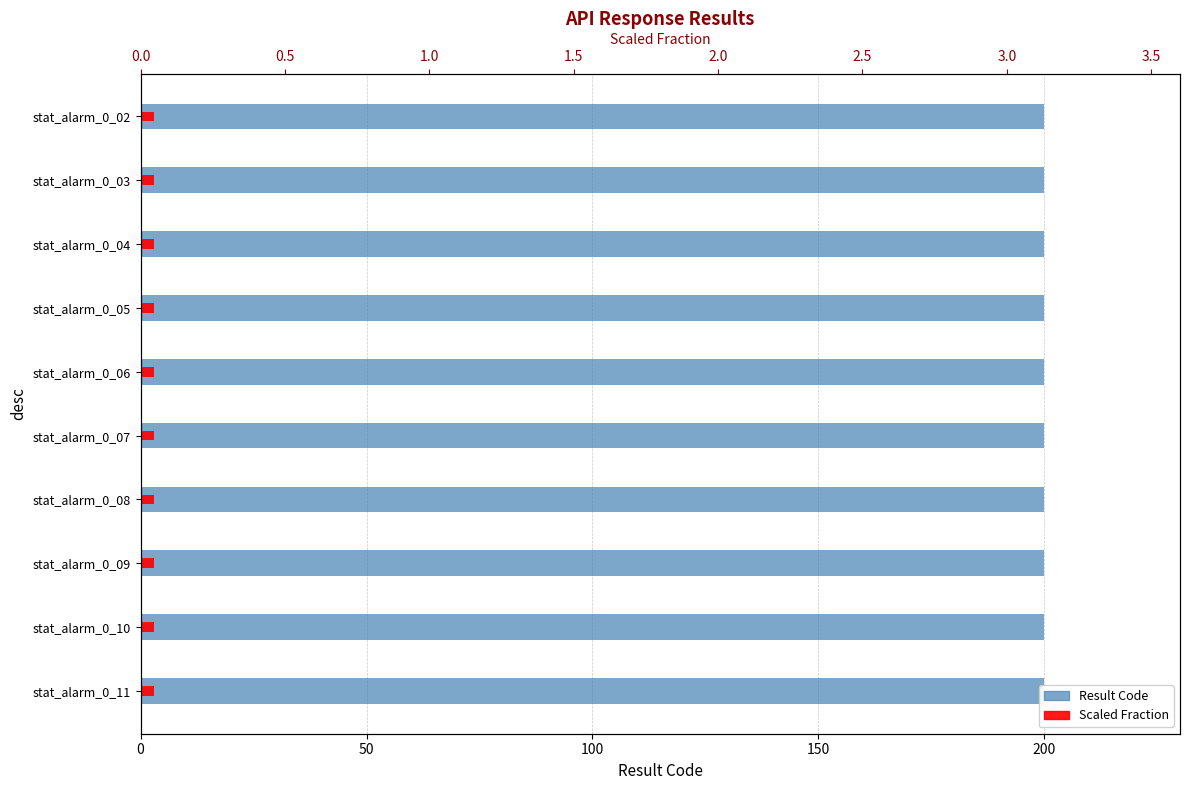

Rank the series by their maximum value, from highest to lowest.

result, scaled_fraction